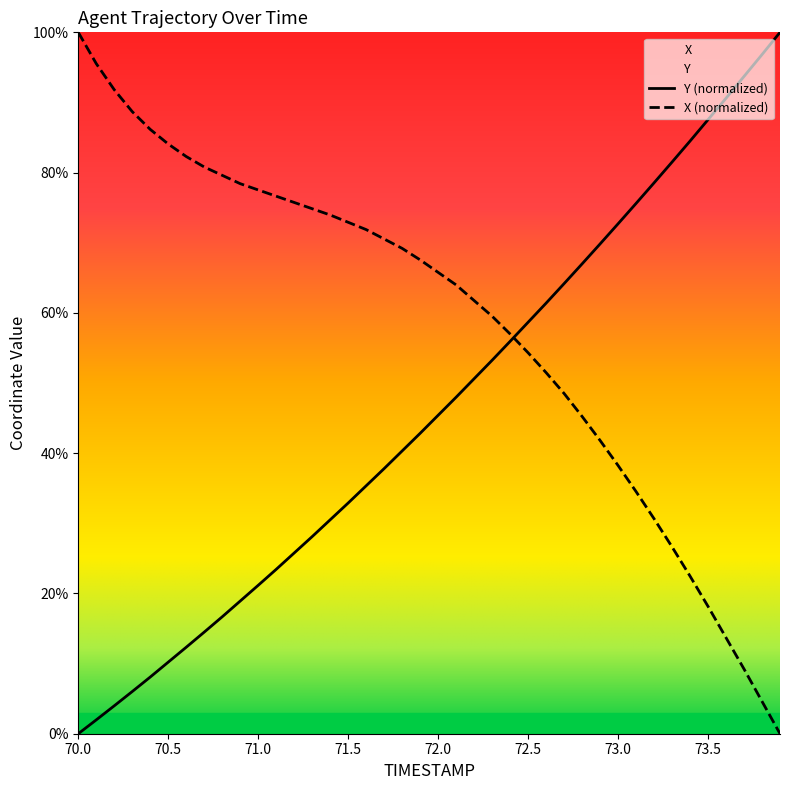

The Y series shows 42.8 at 71.9. True or false?

True